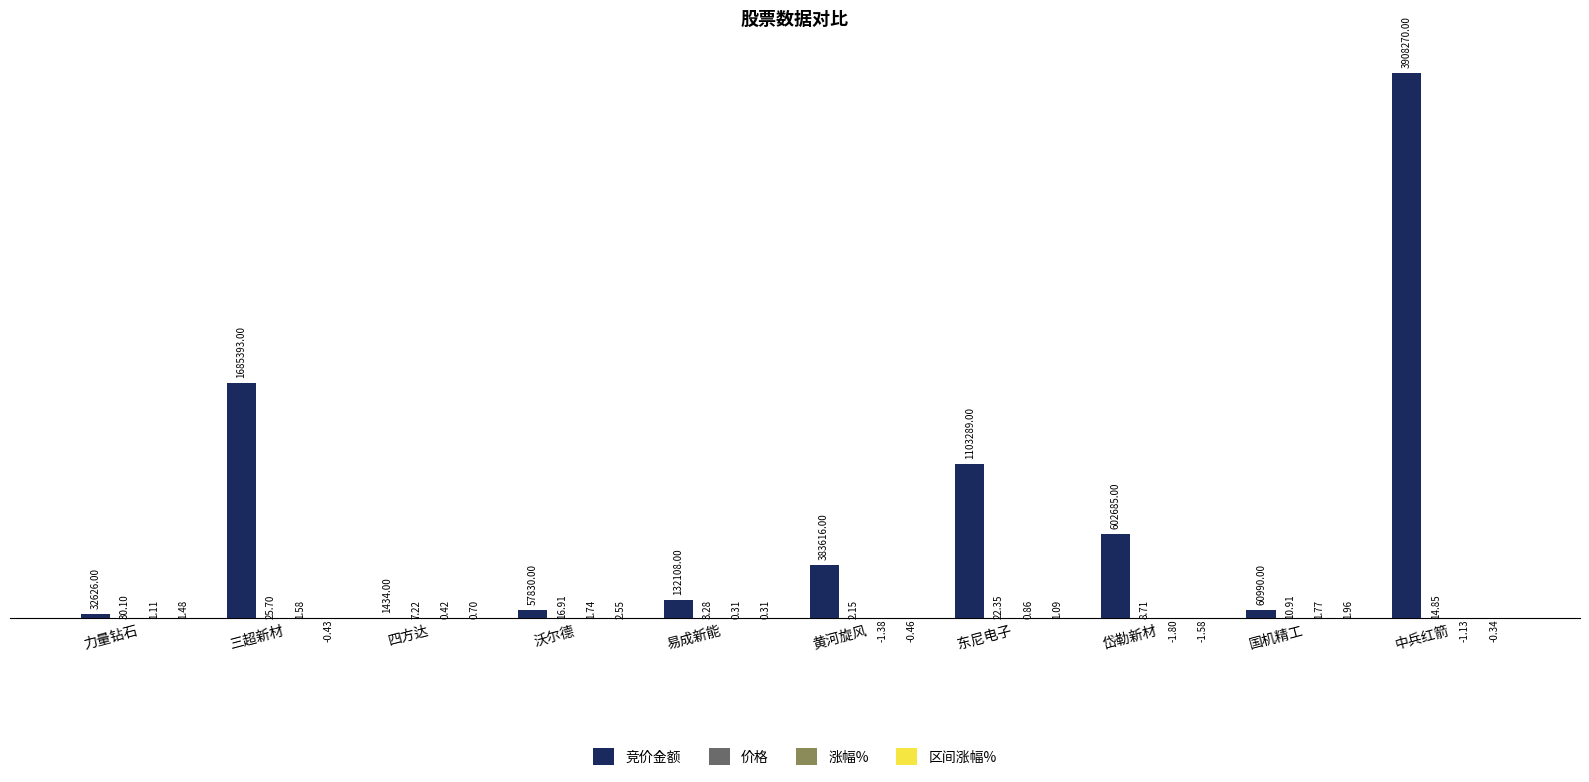

Are the bars horizontal?

No